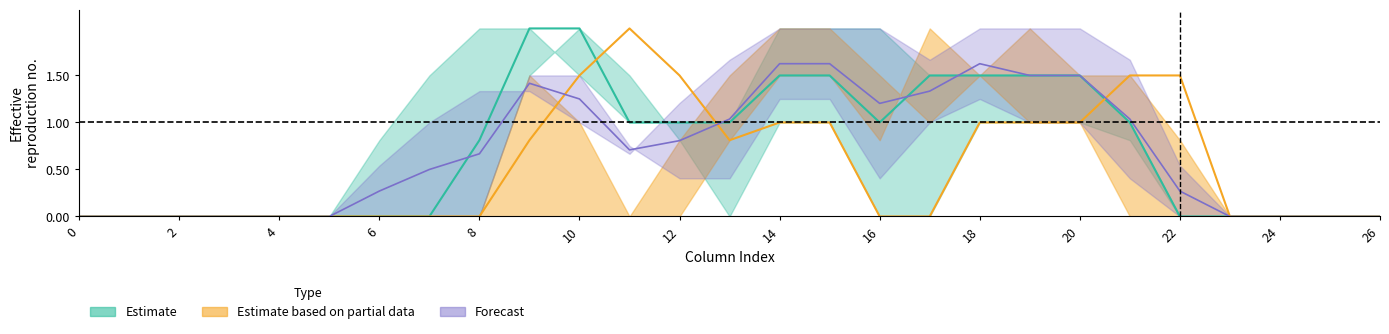

Does the chart display data point markers on the line(s)?

No